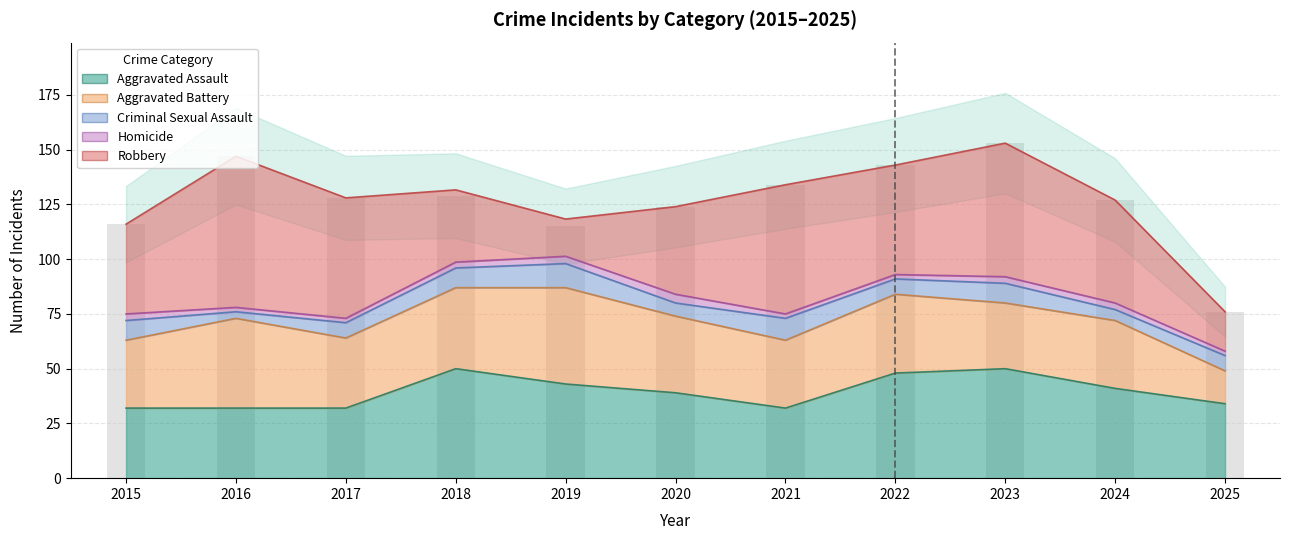

Are the bars grouped side by side (vs. stacked)?

No